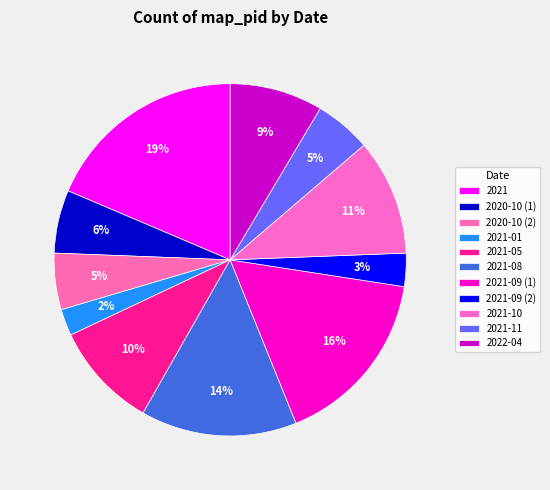

What percentage is the 2021-09 (2) slice, to the nearest percent?

3%